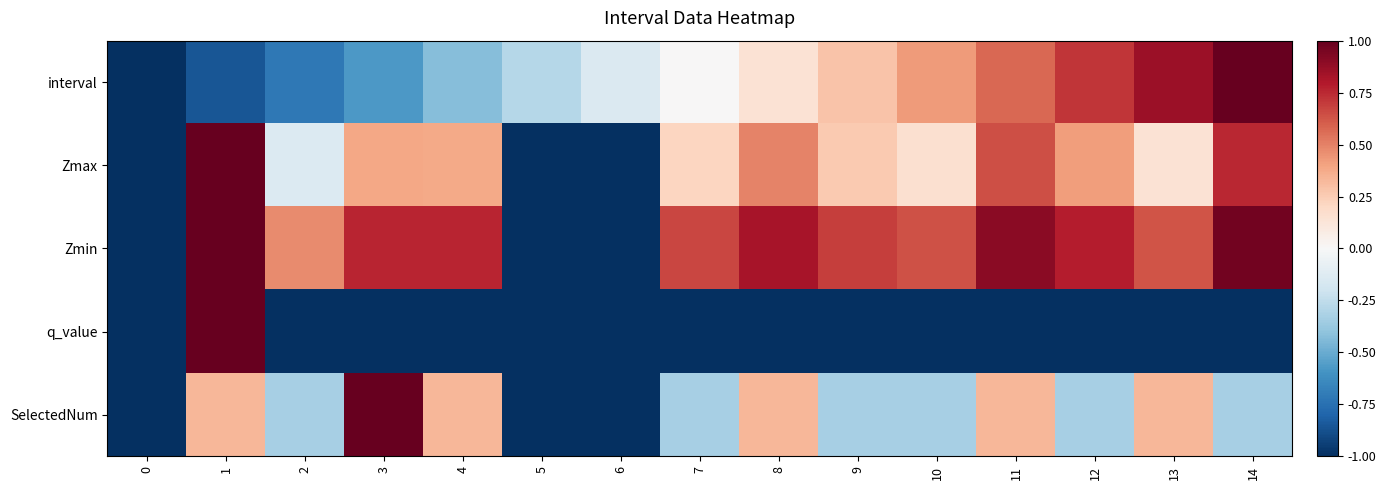

What is the greatest value displayed?

1.0